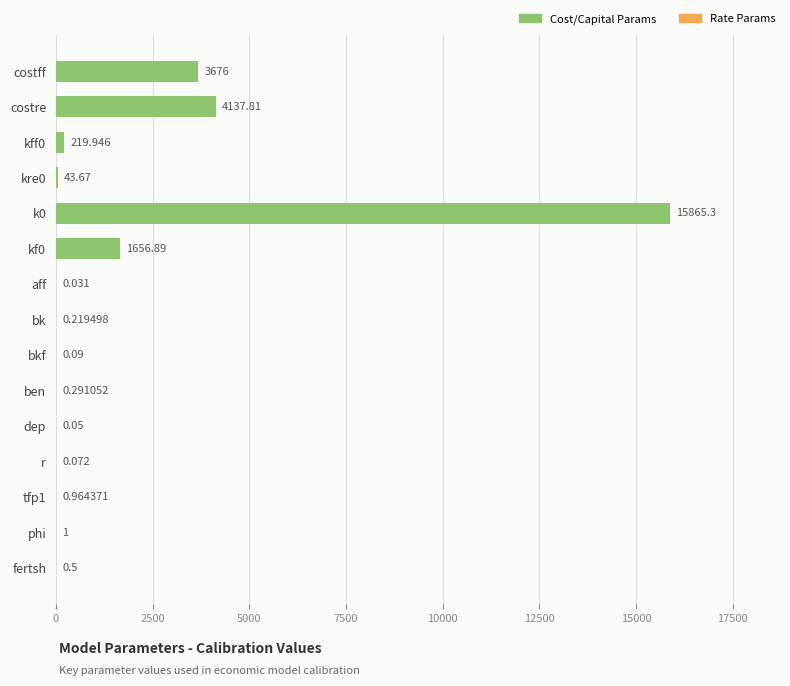

Between r and costre, which is larger?

costre